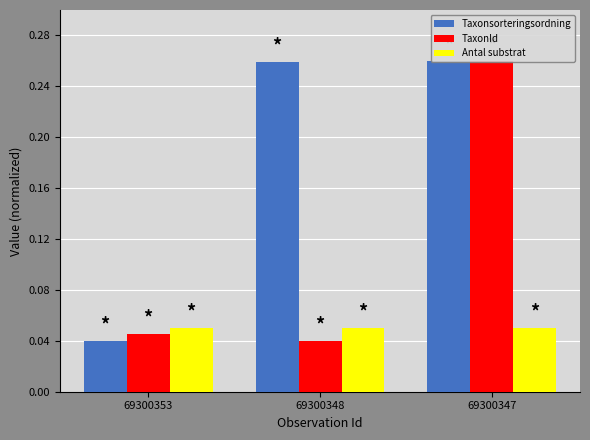

Reading left to right, extract all data points from this chart.

Taxonsorteringsordning: 69300353=0.0	69300348=0.3	69300347=0.3
TaxonId: 69300353=0.0	69300348=0.0	69300347=0.3
Antal substrat: 69300353=0.1	69300348=0.1	69300347=0.1